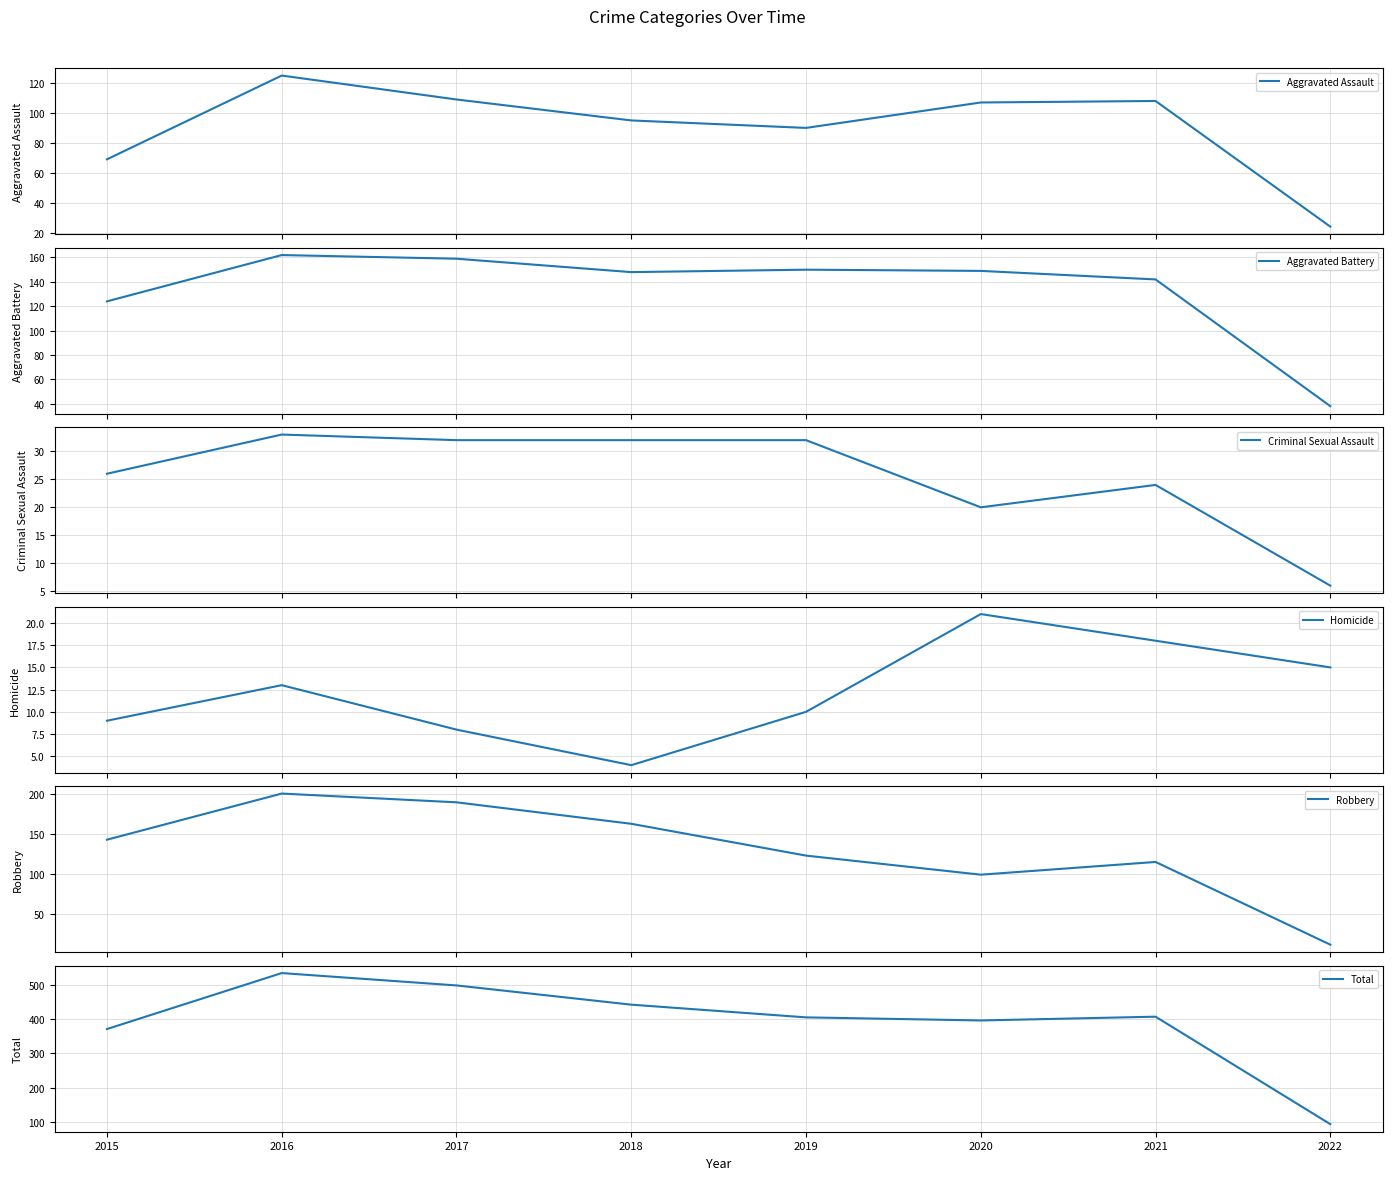

What is the smallest value displayed?

4